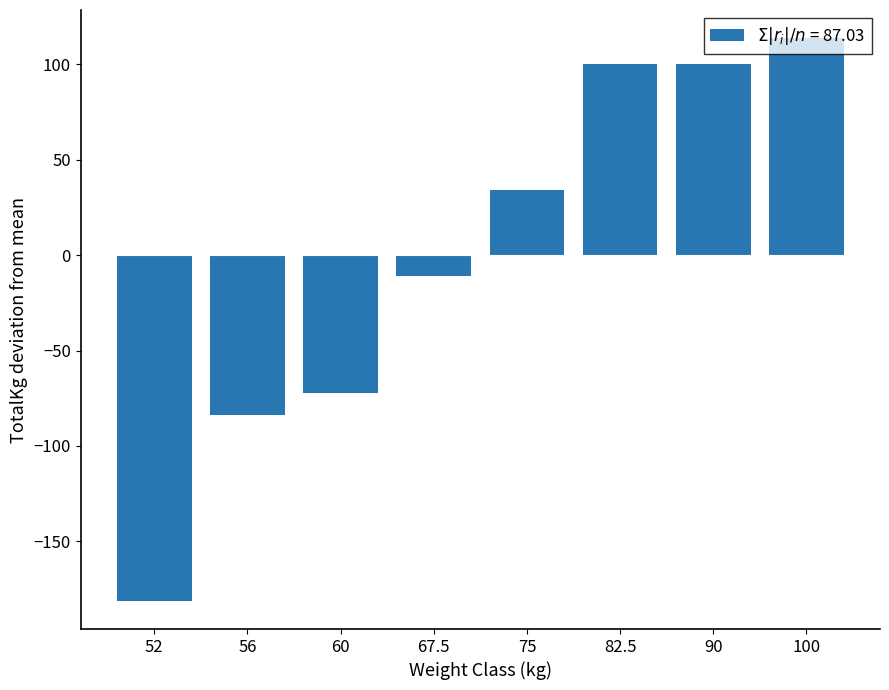

At which label is the value closest to -33?

67.5